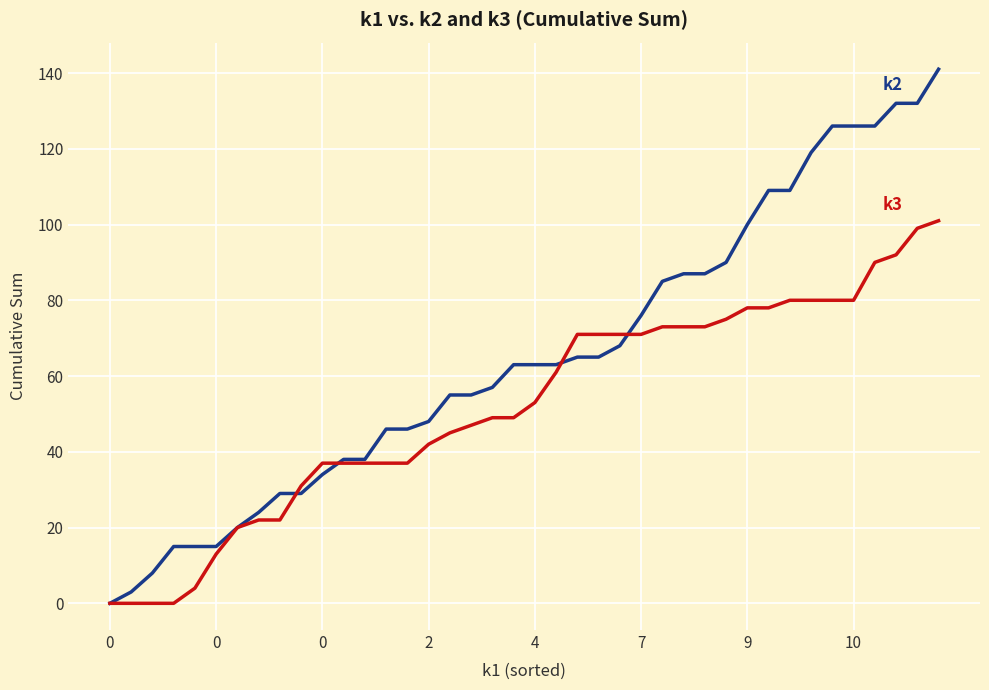

Reading left to right, transcribe all the data shown in this chart.

k2: 0	3	8	15	15	15	20	24	29	29	34	38	38	46	46	48	55	55	57	63	63	63	65	65	68	76	85	87	87	90	100	109	109	119	126	126	126	132	132	141
k3: 0	0	0	0	4	13	20	22	22	31	37	37	37	37	37	42	45	47	49	49	53	61	71	71	71	71	73	73	73	75	78	78	80	80	80	80	90	92	99	101